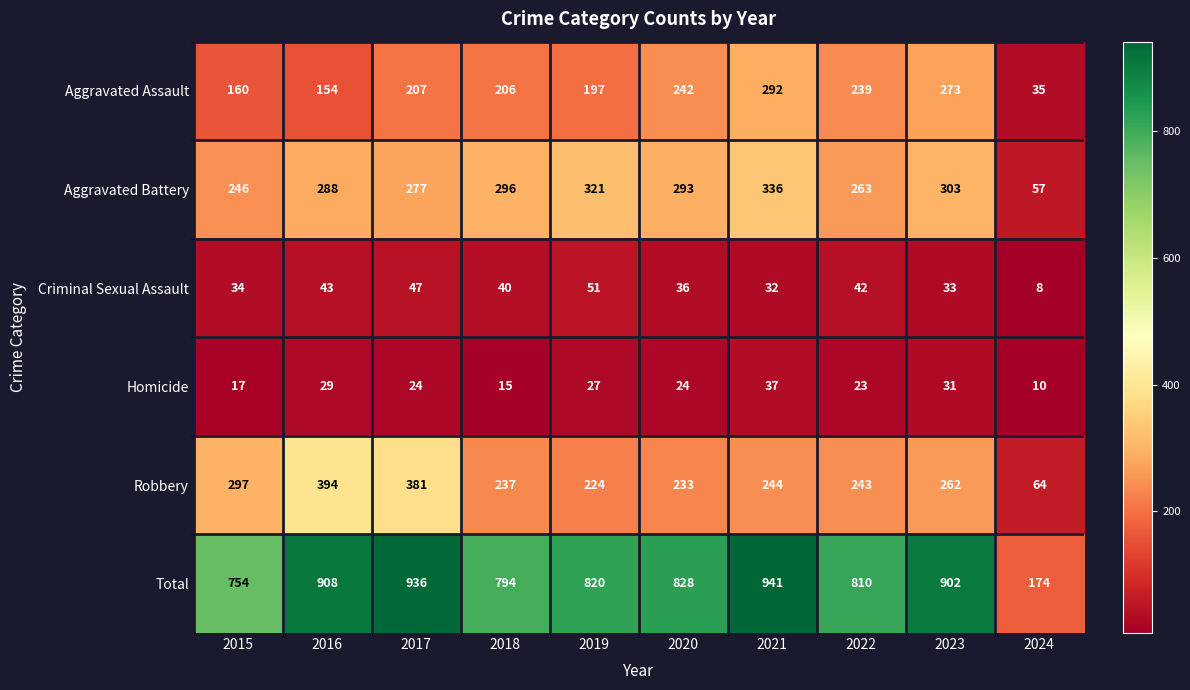

What is the sum of all Total values?

7867